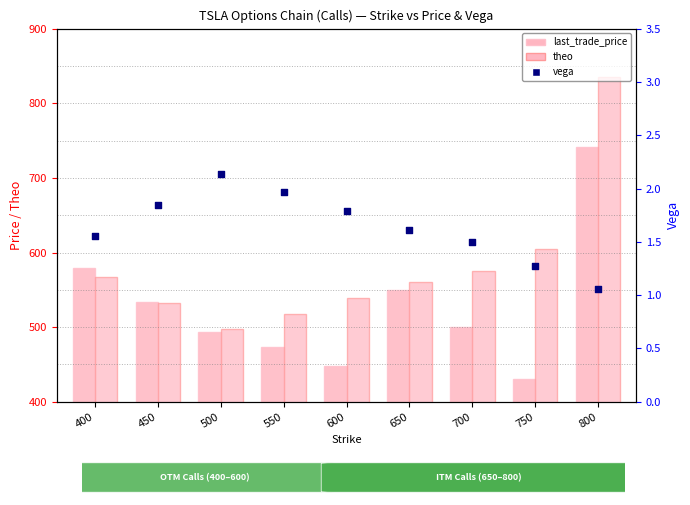

Which series has the widest spread of Y values?

theo